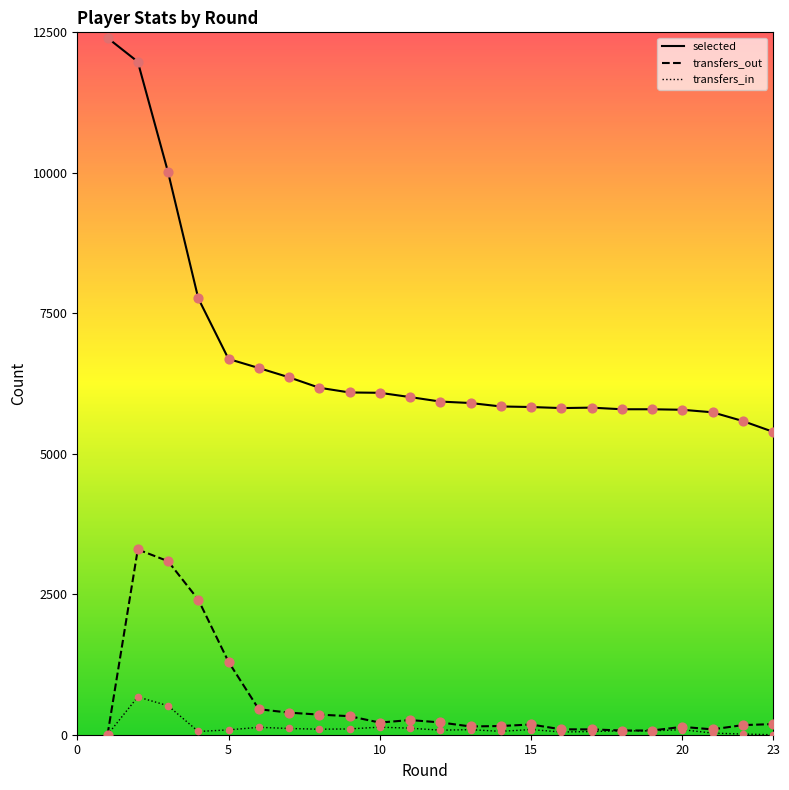

Is the value of transfers_in at 6 greater than the value of selected at 4?

No